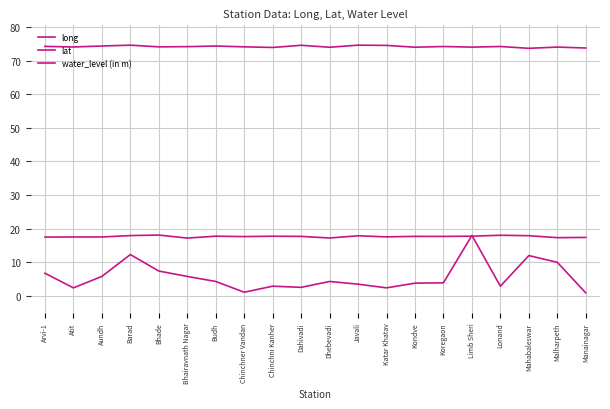

Does the chart have visible grid lines?

Yes